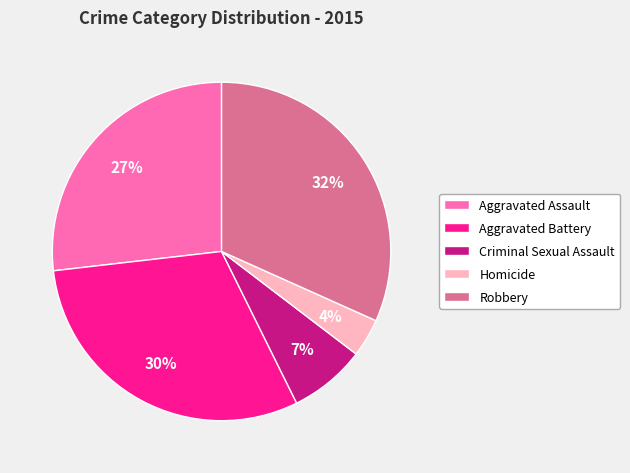

Which category has the biggest portion of the pie?

Robbery